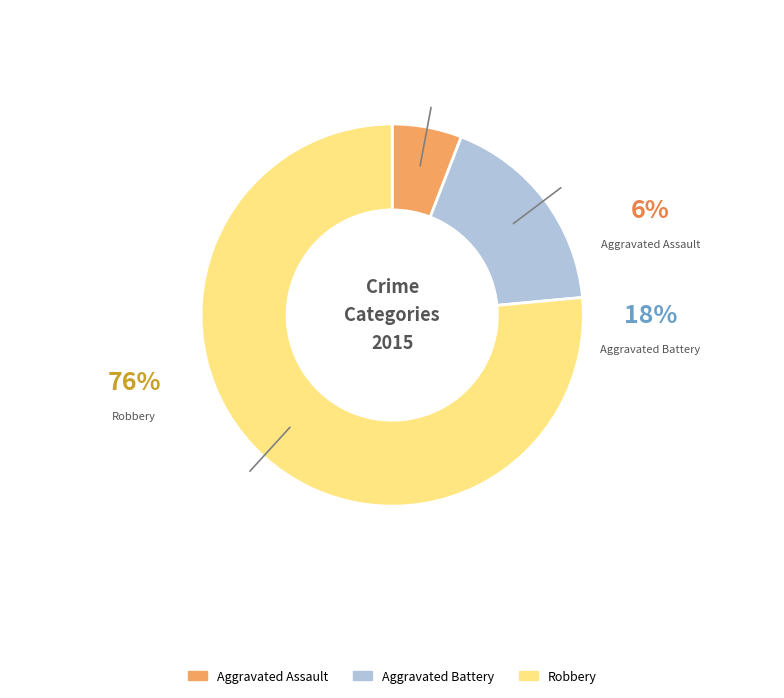

Rank the categories by value from lowest to highest.

Aggravated Assault, Aggravated Battery, Robbery